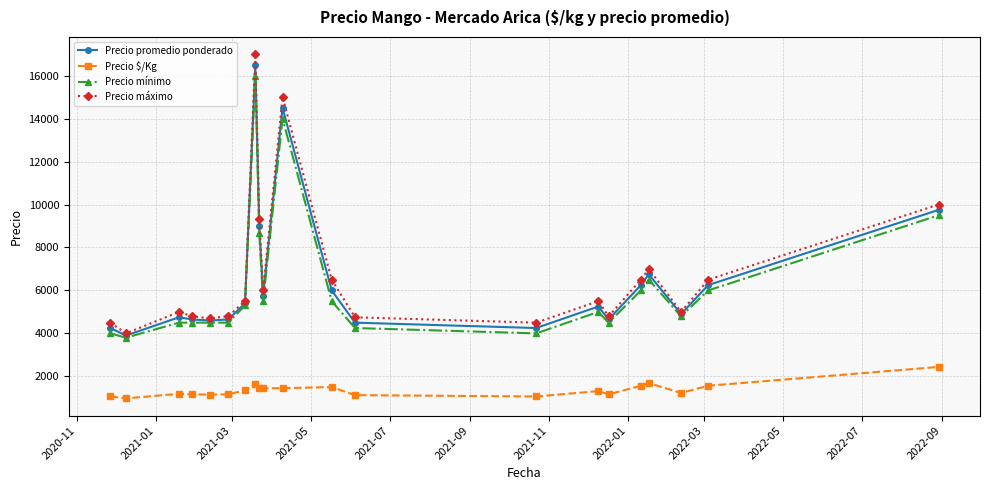

What is the value of the Precio $/Kg point at the 16th from the left?

1162.0